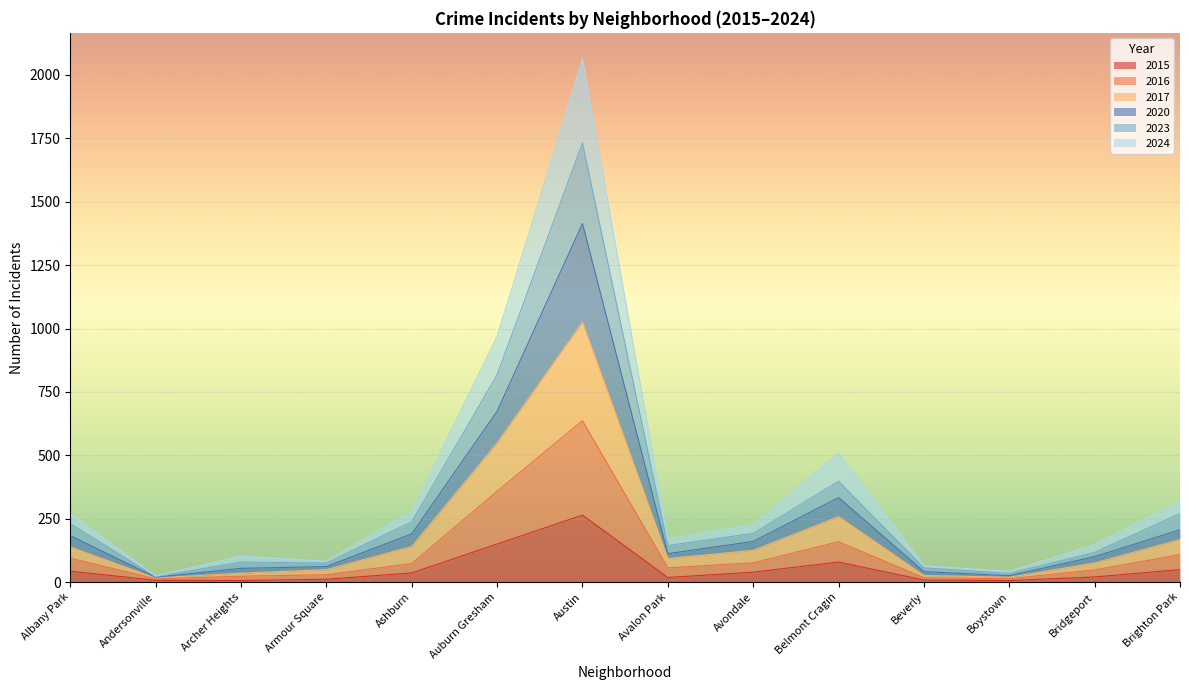

Is the value of 2017 at Archer Heights greater than the value of 2020 at Boystown?

Yes